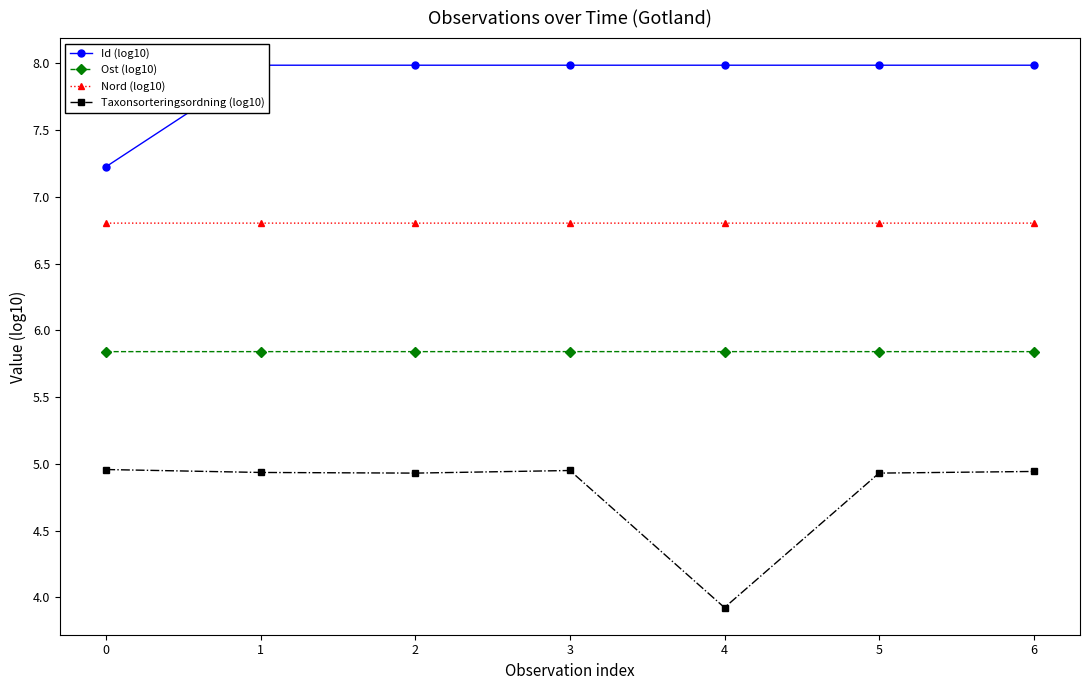

What are all the series names shown in the legend?

Id (log10), Ost (log10), Nord (log10), Taxonsorteringsordning (log10)